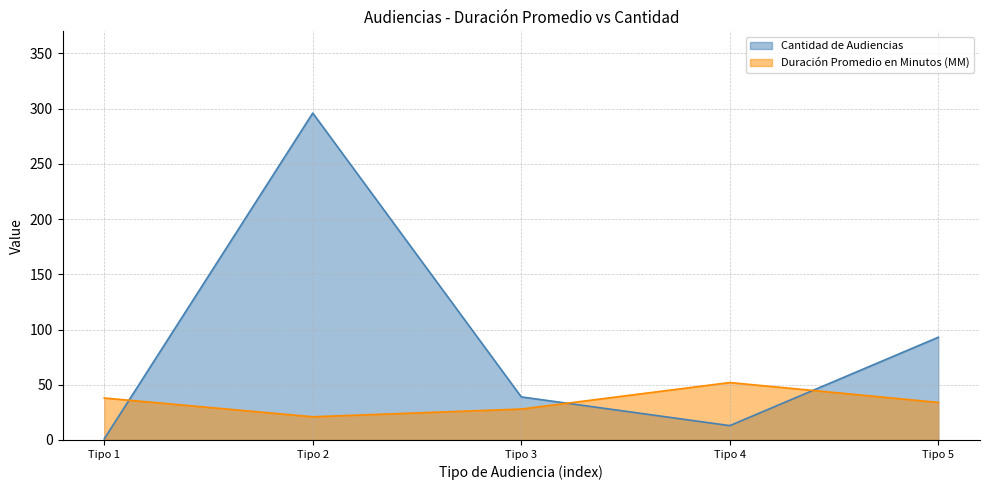

How many values in the Cantidad de Audiencias series exceed 39?

2